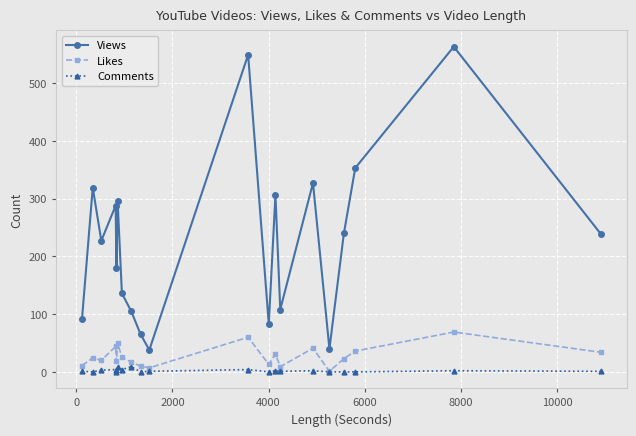

List the series in order of their peak value, highest first.

Views, Likes, Comments